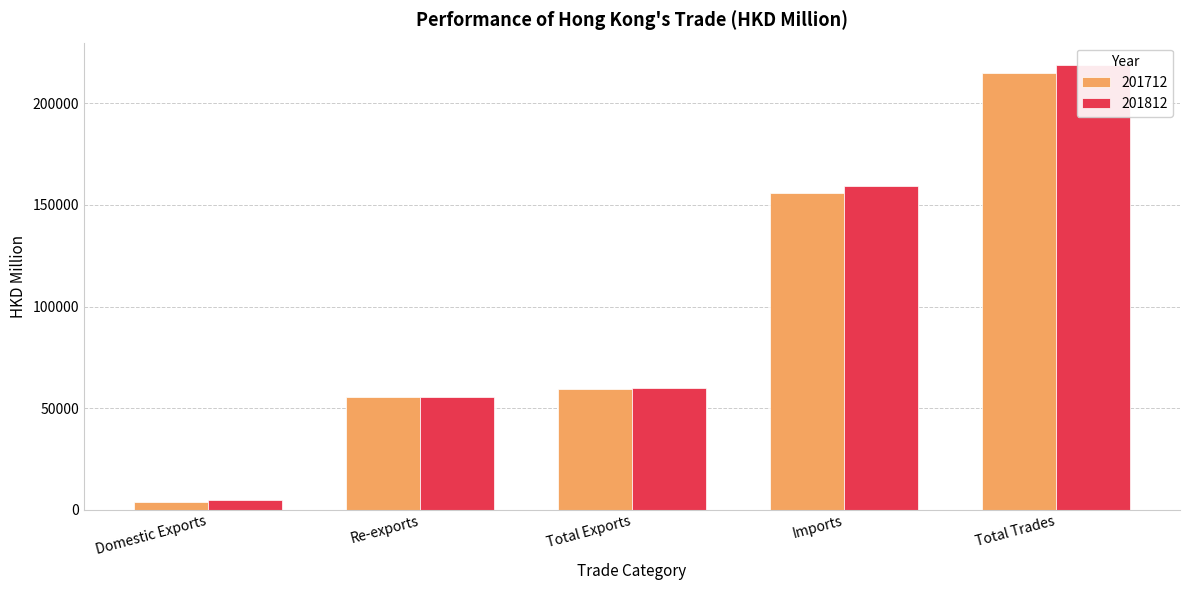

At which category does the chart reach its peak across all series?

Total Trades